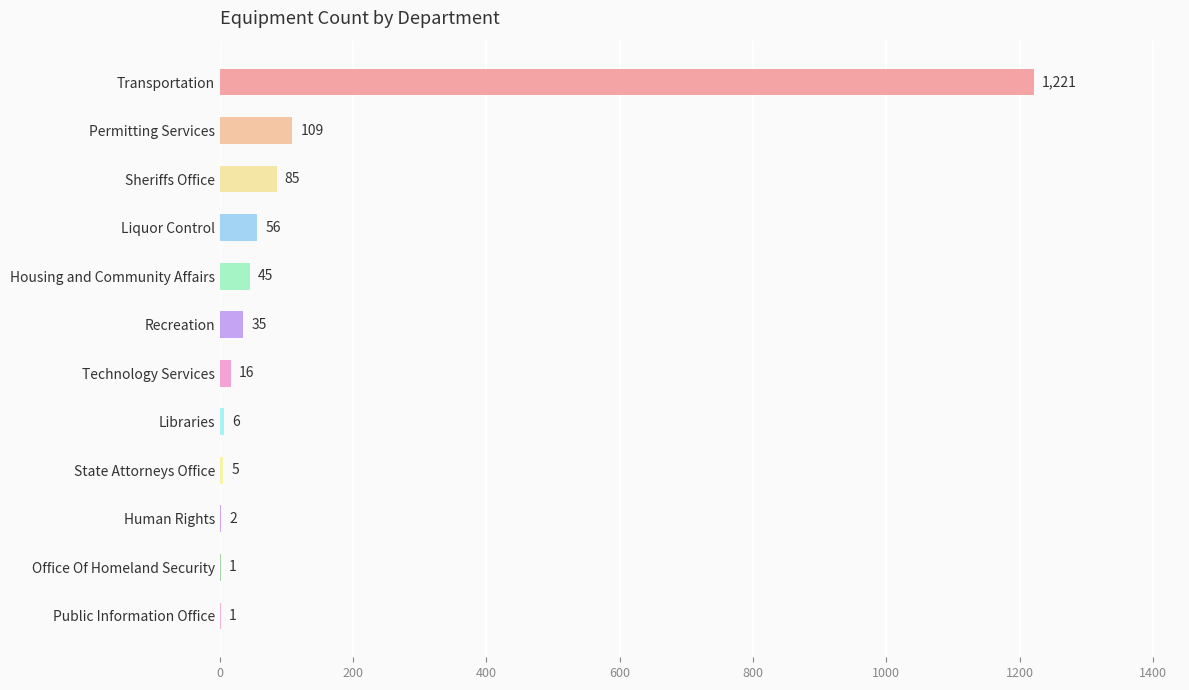

At which label is the value closest to 611?

Permitting Services